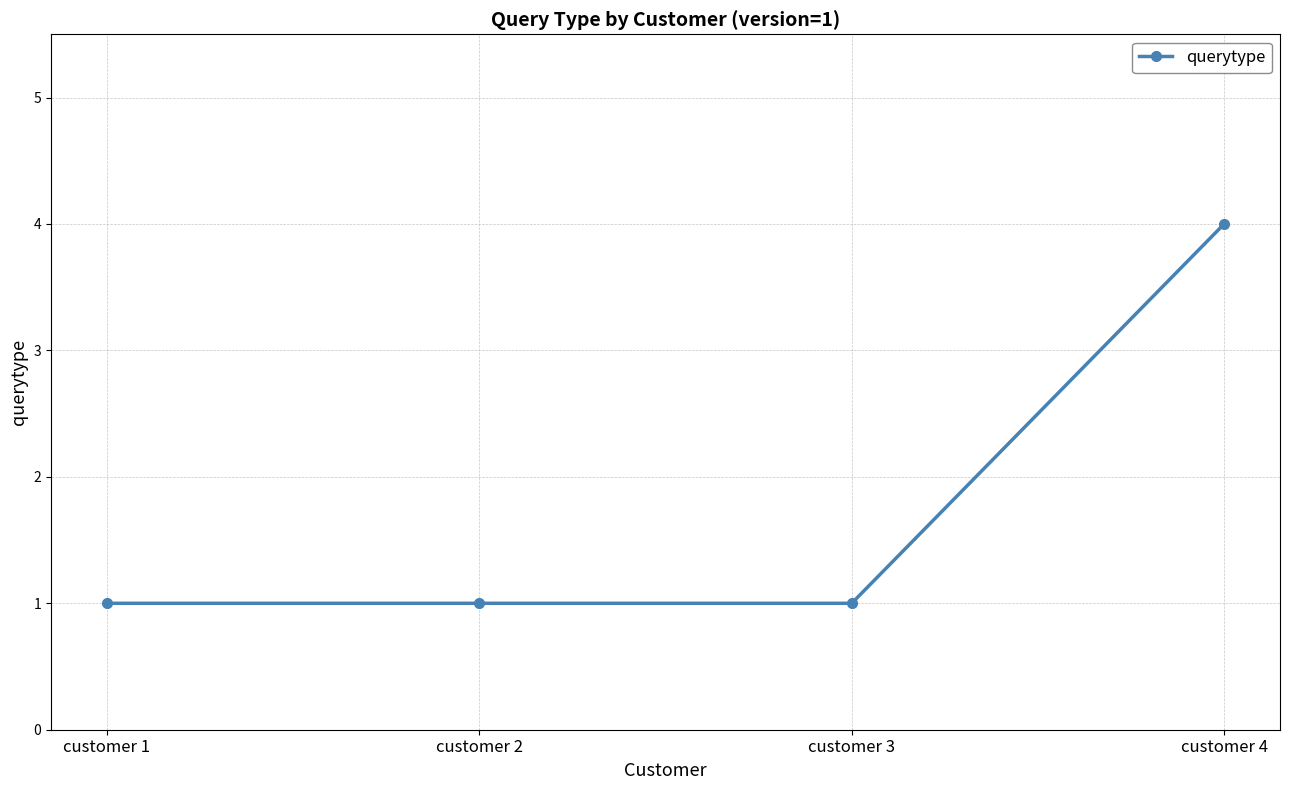

Count the number of categories in the chart.

4